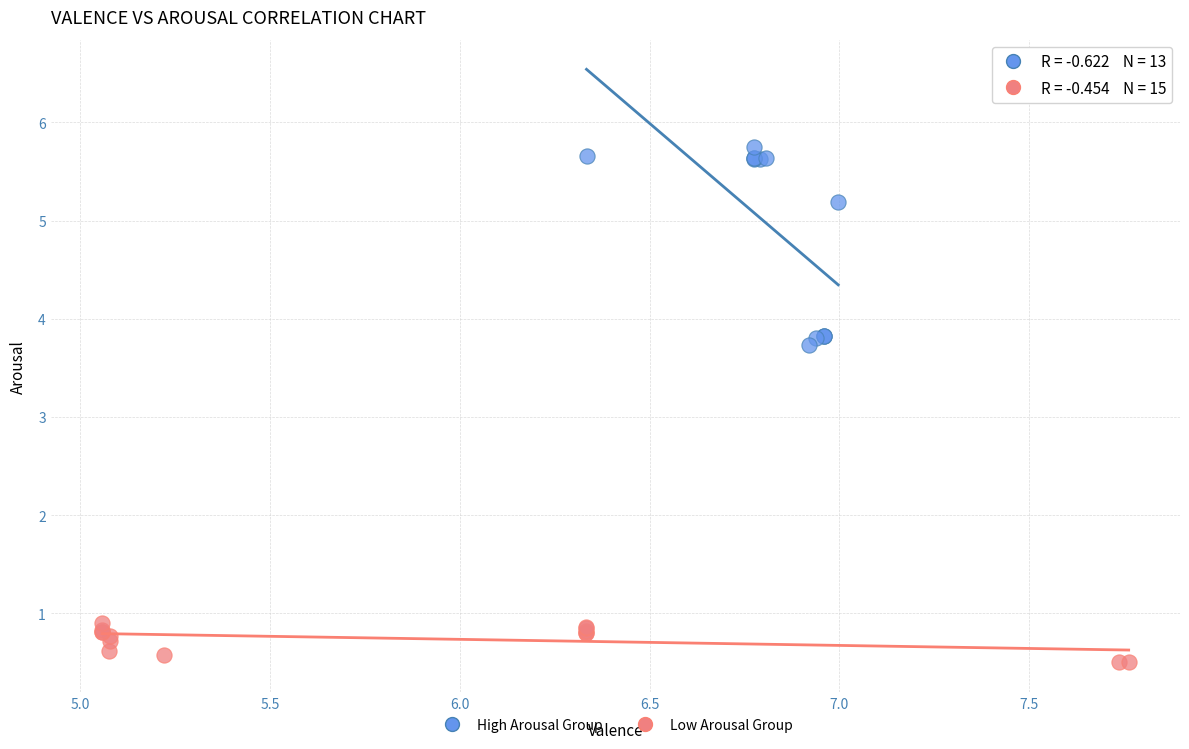

Which series has the widest spread of Y values?

High Arousal Group